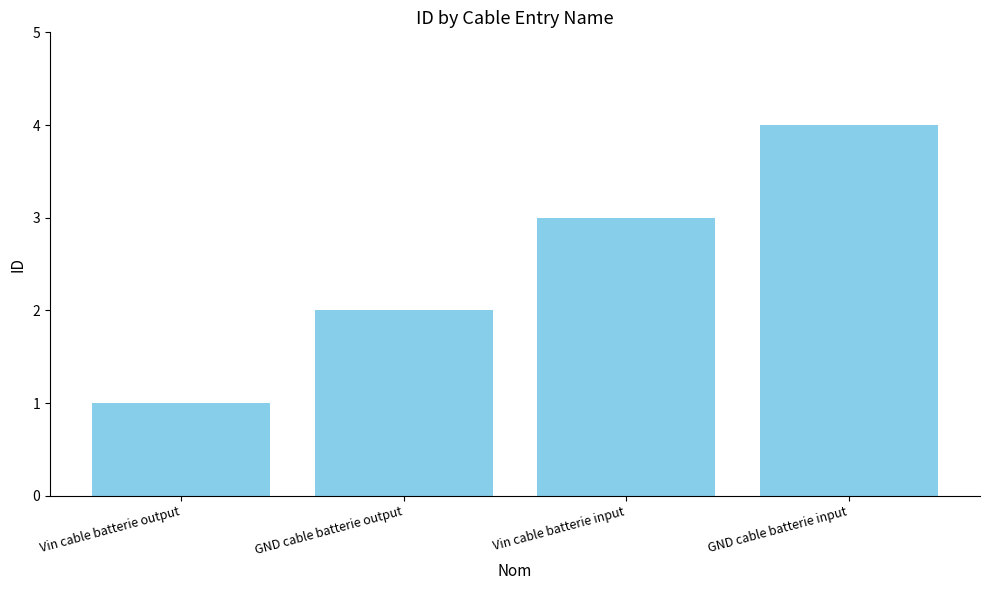

What is the difference between the values at Vin cable batterie output and Vin cable batterie input?

2